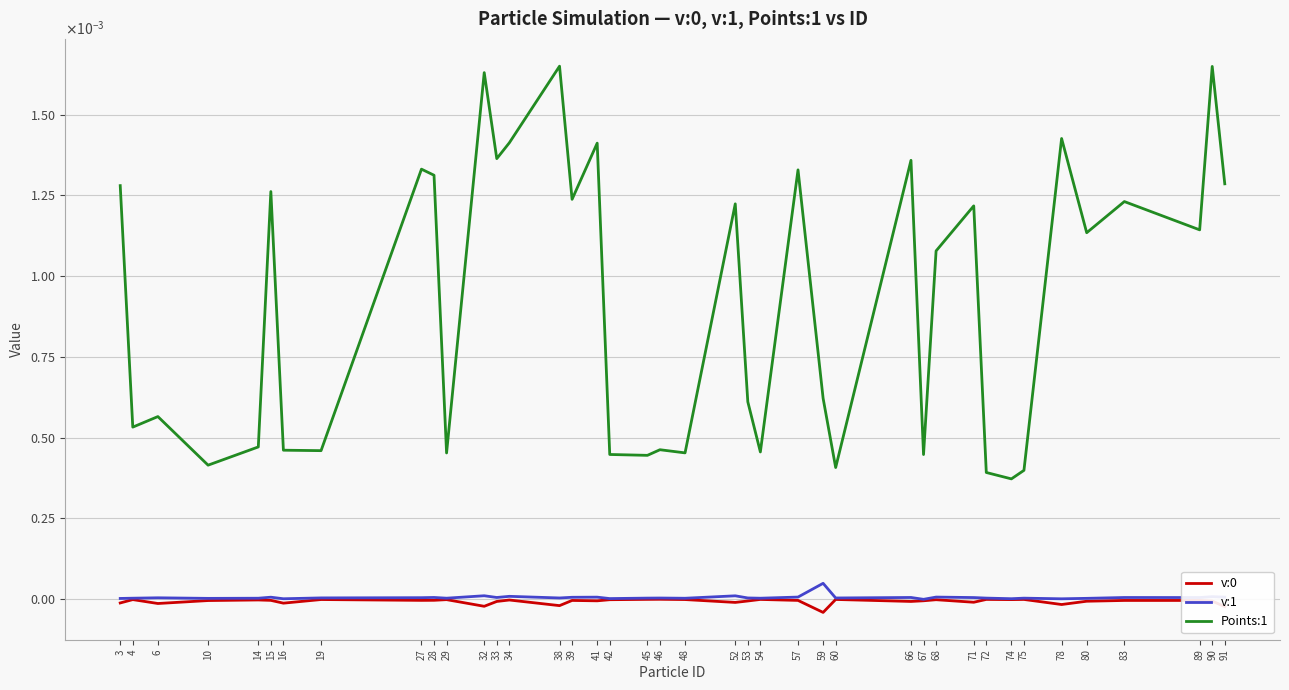

True or false: Points:1 and v:0 cross at least once.

False